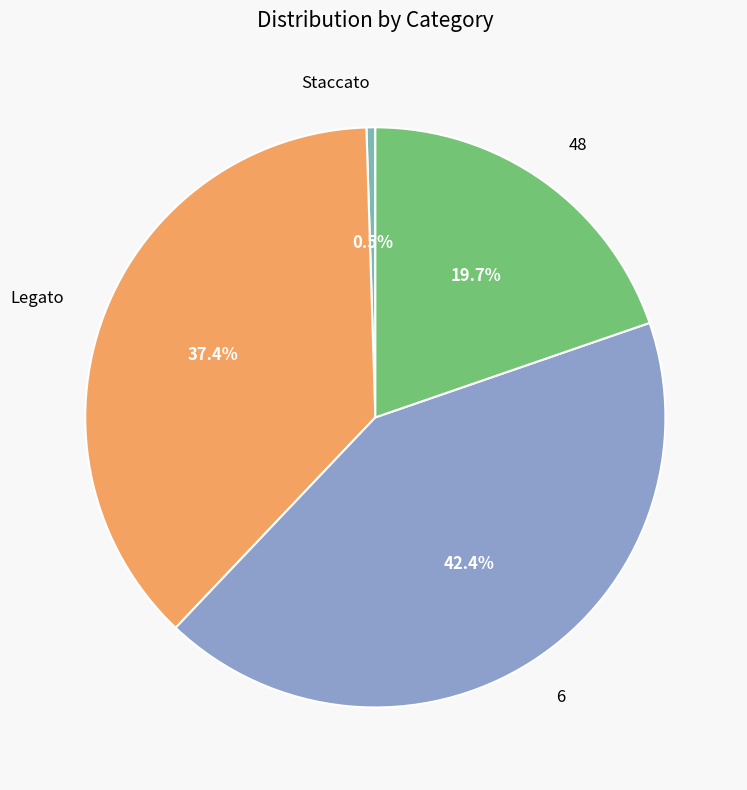

To the nearest percent, what is the combined percentage of 6 and 48?

62%